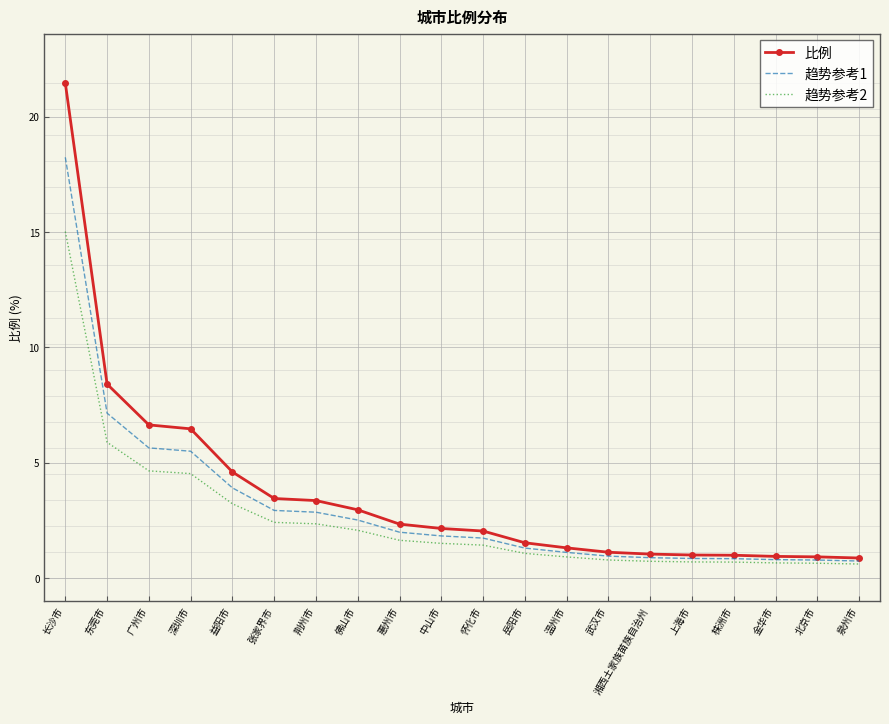

What are all the series names shown in the legend?

比例, 趋势参考1, 趋势参考2